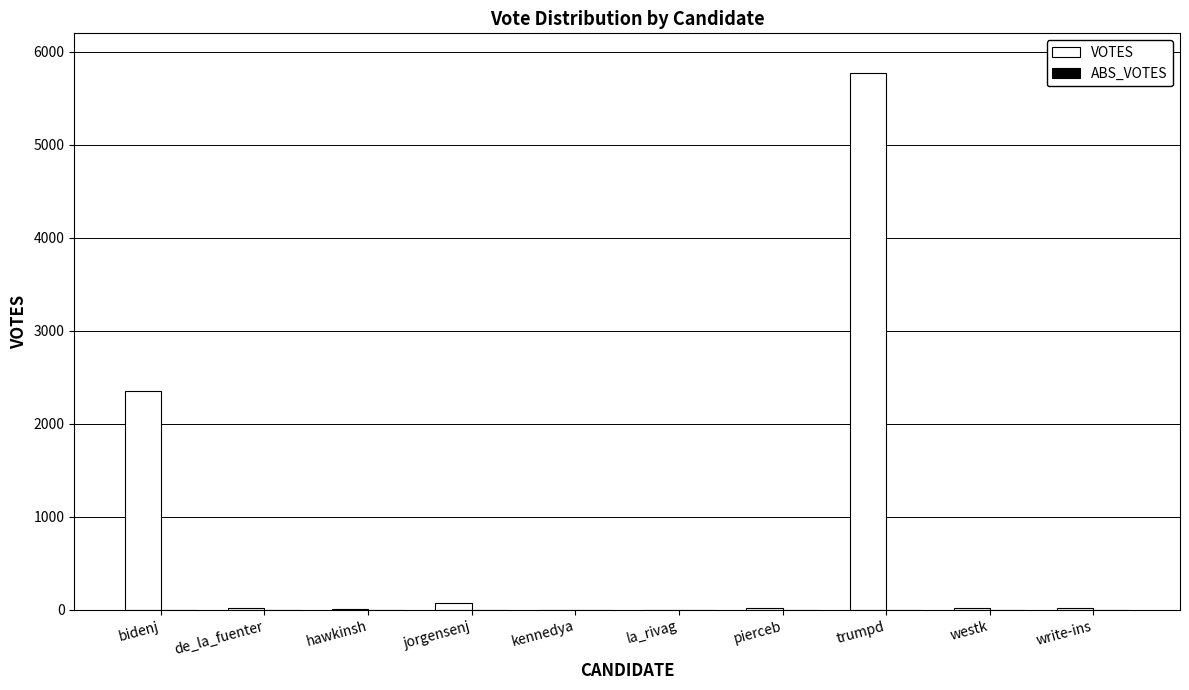

What is the maximum value shown in the chart?

5771